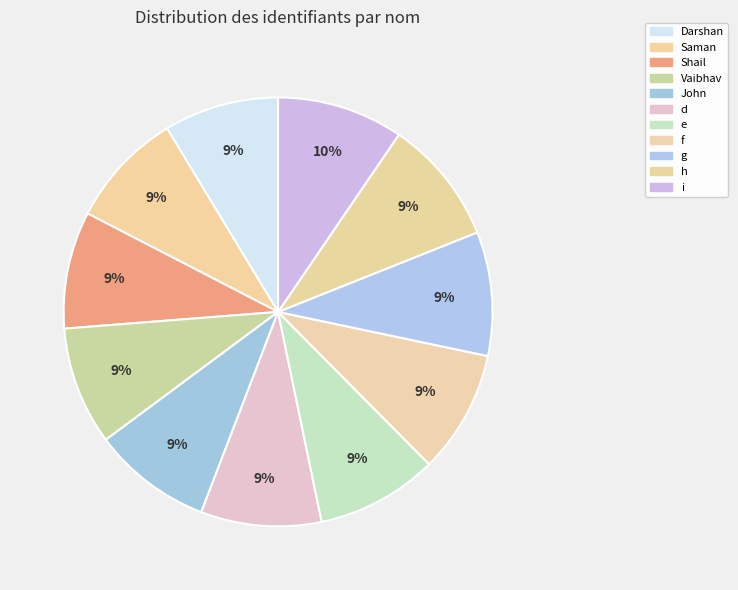

Count the number of slices in the pie.

11